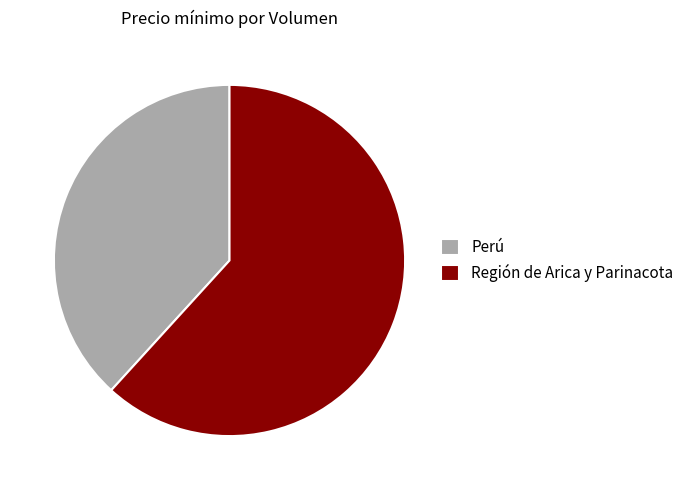

What is the majority slice?

Región de Arica y Parinacota